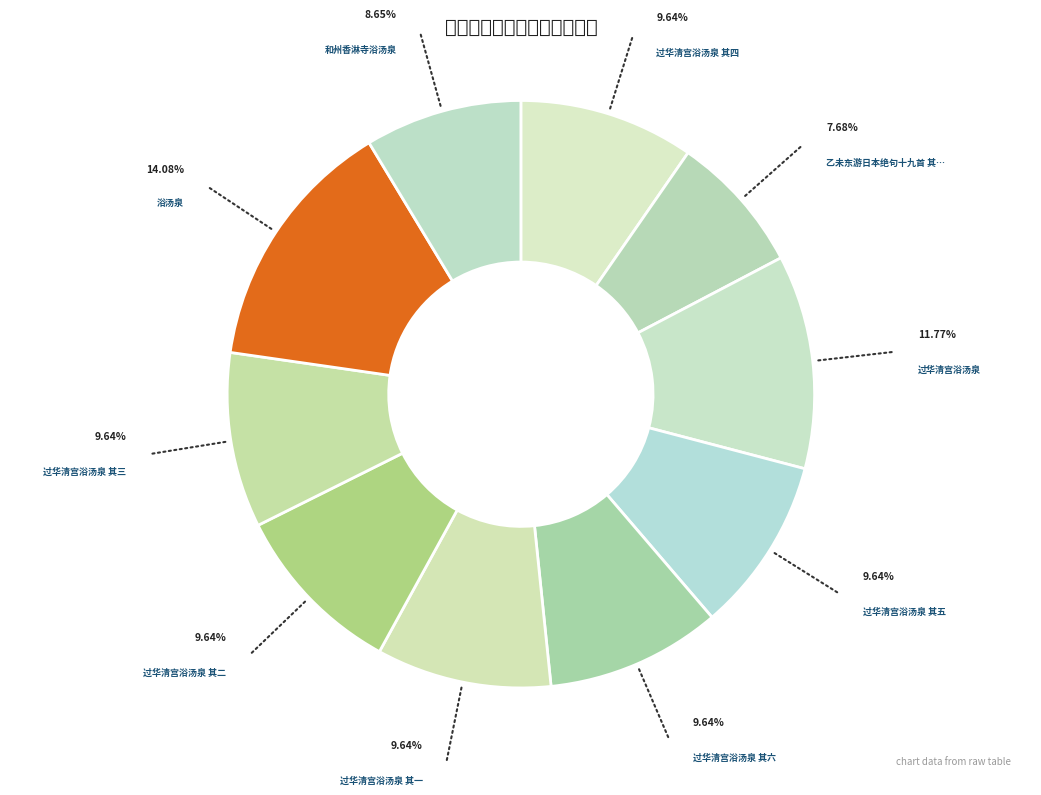

Count the number of slices in the pie.

10